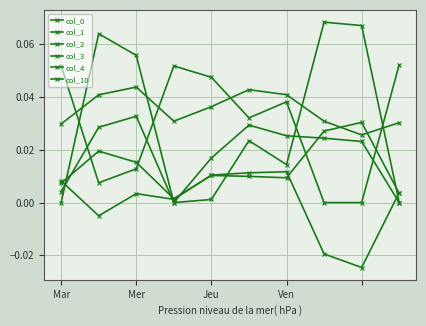

Reading left to right, extract all data points from this chart.

col_0: 0.0	0.0	0.0	0.0	0.0	0.0	0.0	0.0	0.0	0.0
col_1: 0.0	0.0	0.0	0.0	0.0	0.0	0.0	0.0	0.0	0.0
col_2: 0.0	0.1	0.1	0.0	0.0	0.0	0.0	0.1	0.1	0.0
col_3: 0.1	0.0	0.0	0.1	0.0	0.0	0.0	0.0	0.0	0.1
col_4: 0.0	0.0	0.0	0.0	0.0	0.0	0.0	0.0	0.0	0.0
col_10: 0.0	-0.0	0.0	0.0	0.0	0.0	0.0	-0.0	-0.0	0.0